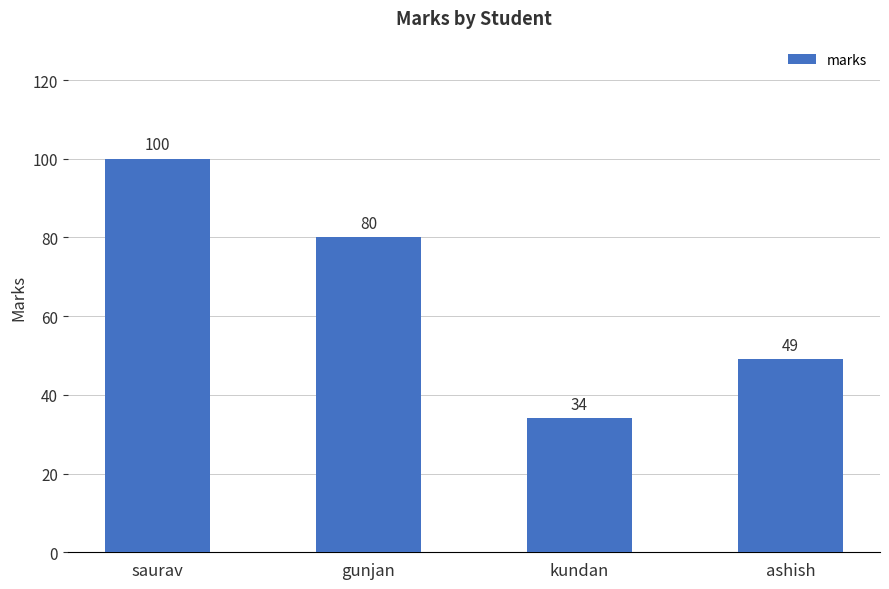

How many bars are there in total?

4